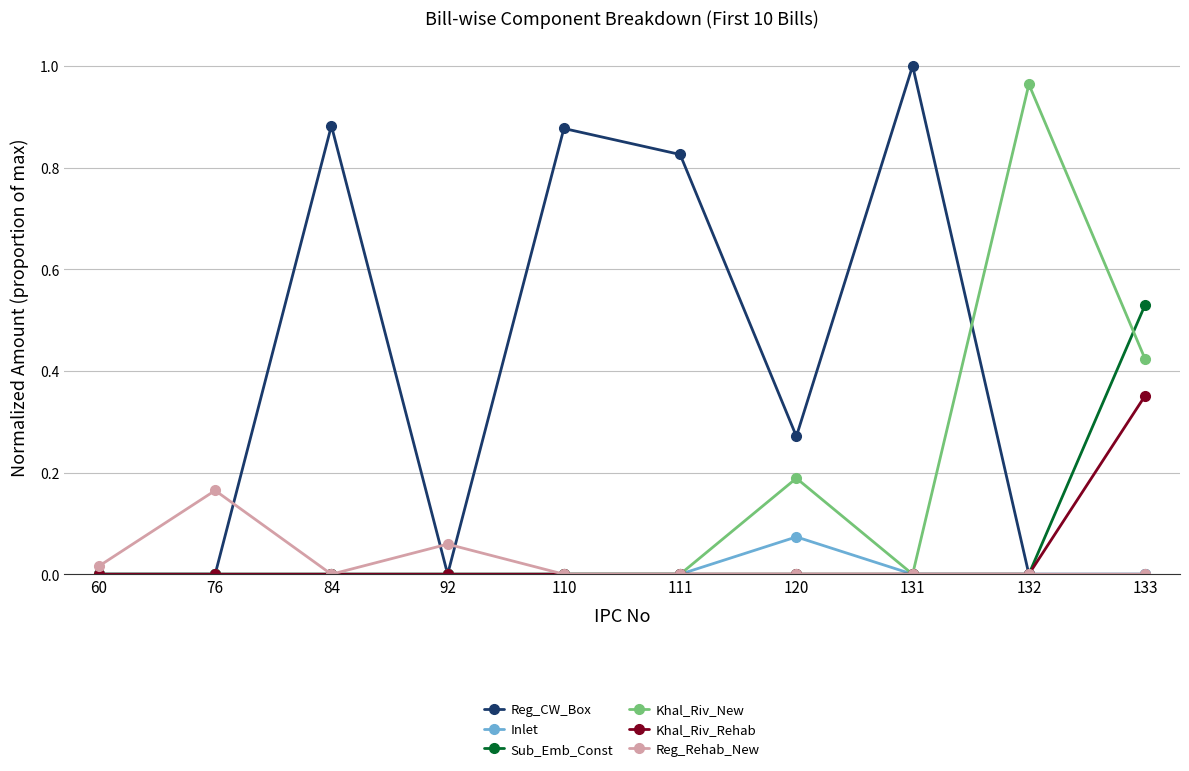

True or false: Khal_Riv_New has more than 0 interior local peaks.

True